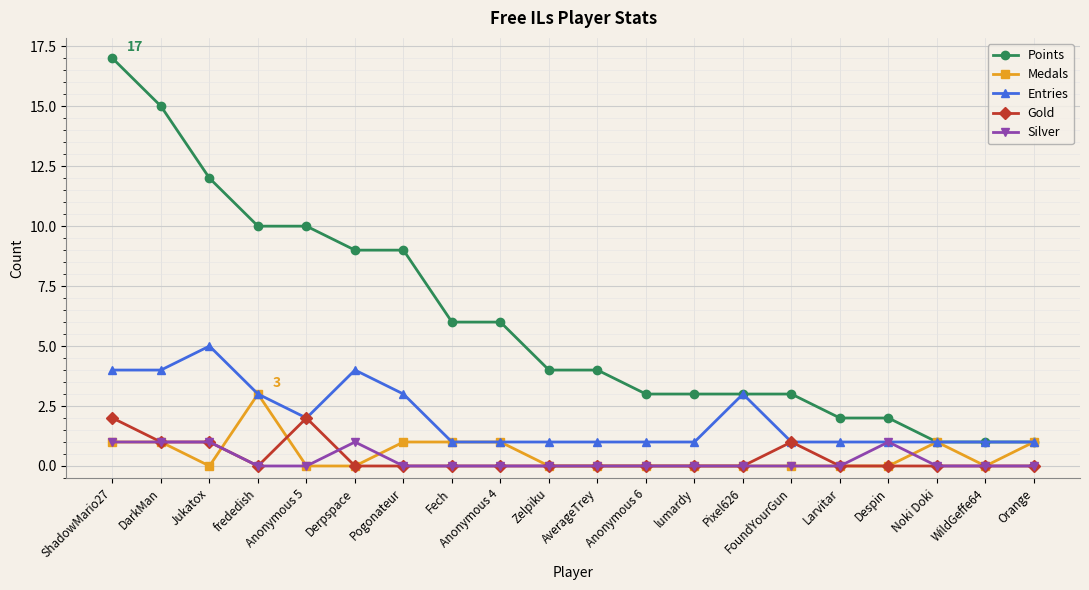

True or false: Gold and Medals intersect in this chart.

True